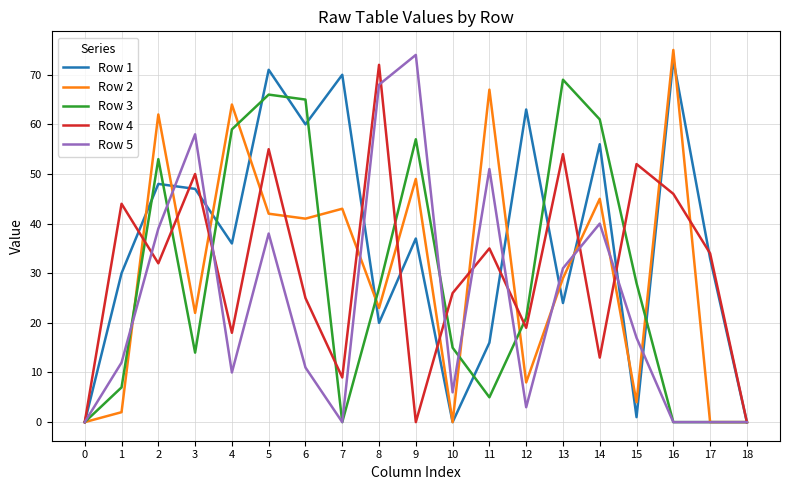

Reading left to right, transcribe all the data shown in this chart.

Row 1: 0	30	48	47	36	71	60	70	20	37	0	16	63	24	56	1	73	33	0
Row 2: 0	2	62	22	64	42	41	43	23	49	0	67	8	29	45	4	75	0	0
Row 3: 0	7	53	14	59	66	65	0	27	57	15	5	21	69	61	28	0	0	0
Row 4: 0	44	32	50	18	55	25	9	72	0	26	35	19	54	13	52	46	34	0
Row 5: 0	12	39	58	10	38	11	0	68	74	6	51	3	31	40	17	0	0	0